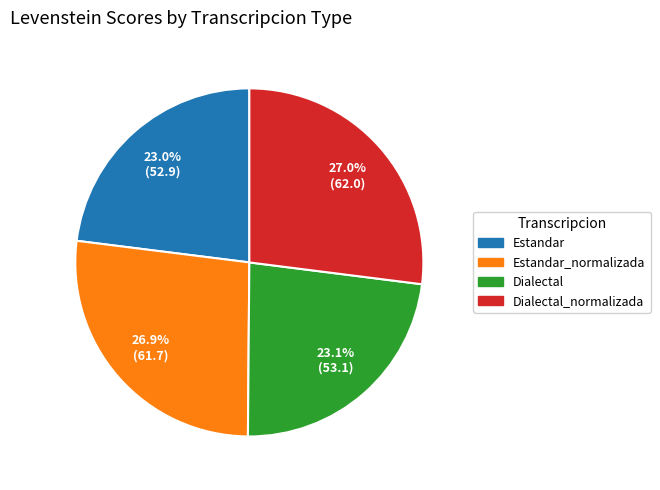

Is there any slice that represents more than half of the pie?

No